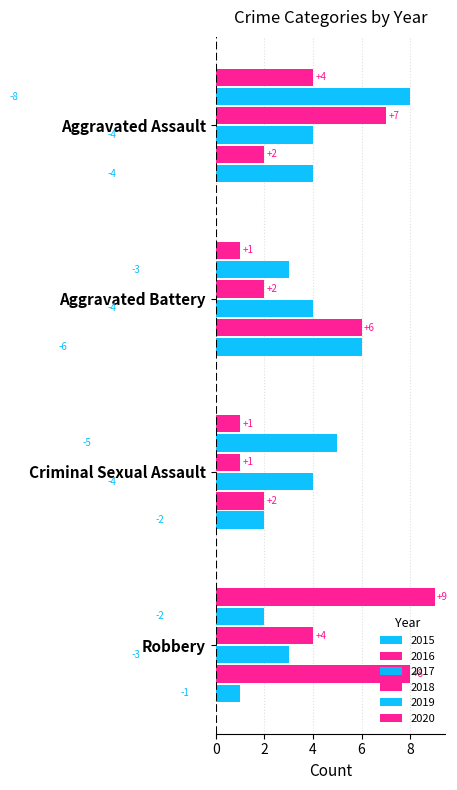

How many data points in 2019 are less than 5?

2